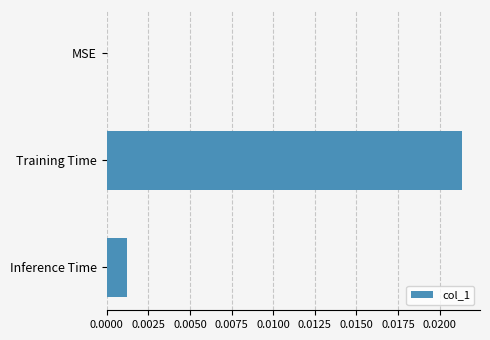

Are the bars horizontal?

Yes